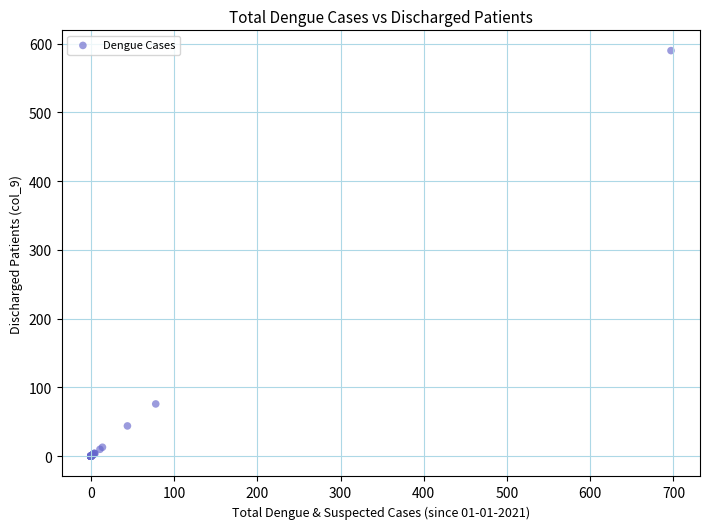

What Y value in the scatter plot is closest to 295?

76